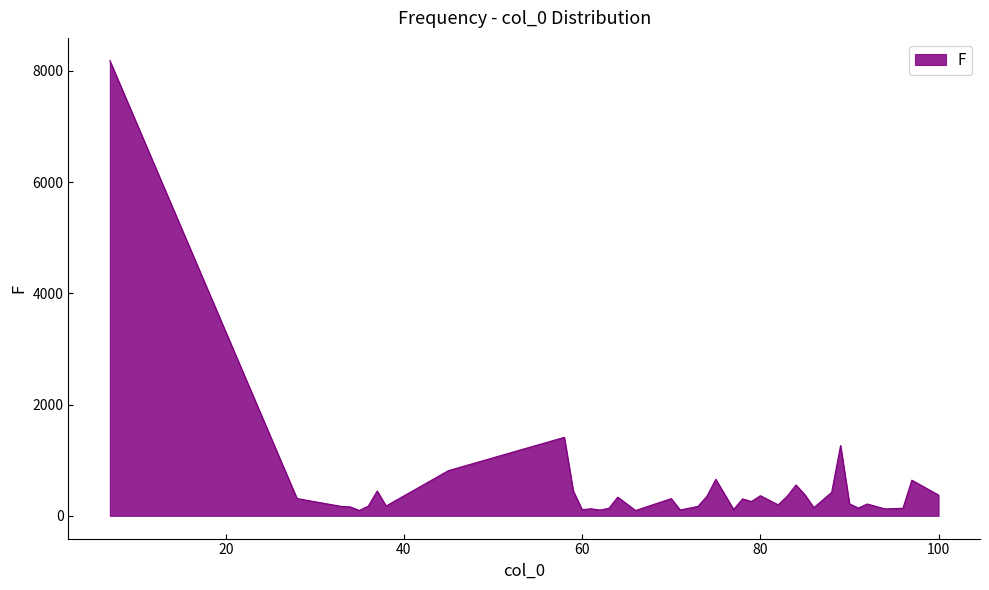

How many lines are shown in the chart?

1